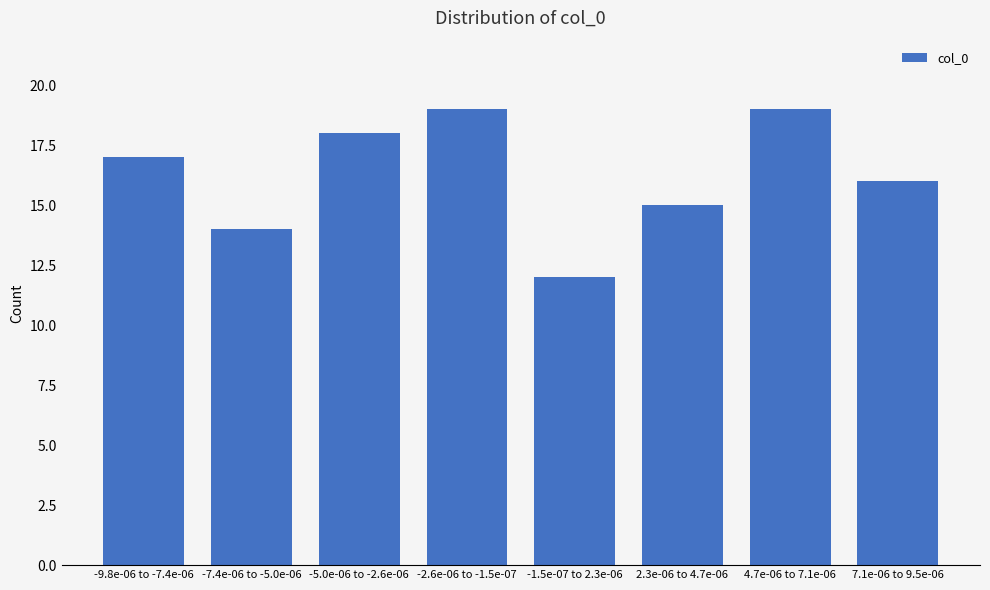

Reading left to right, extract all data points from this chart.

17	14	18	19	12	15	19	16